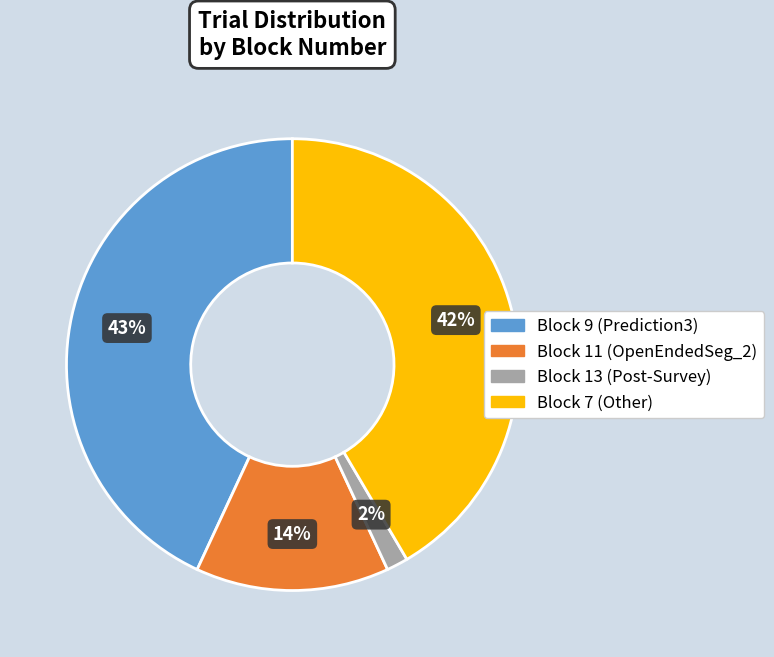

What is the smallest slice in the pie chart?

Block 13 (Post-Survey)